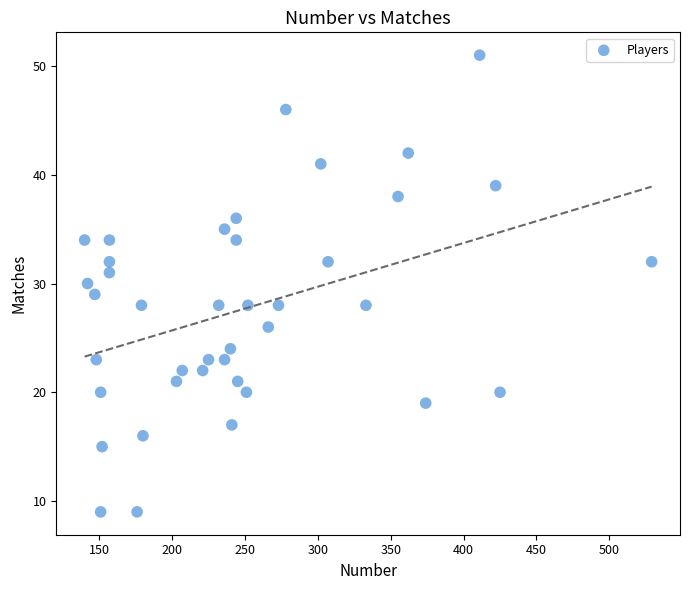

What is the range of X values (max minus min)?

389